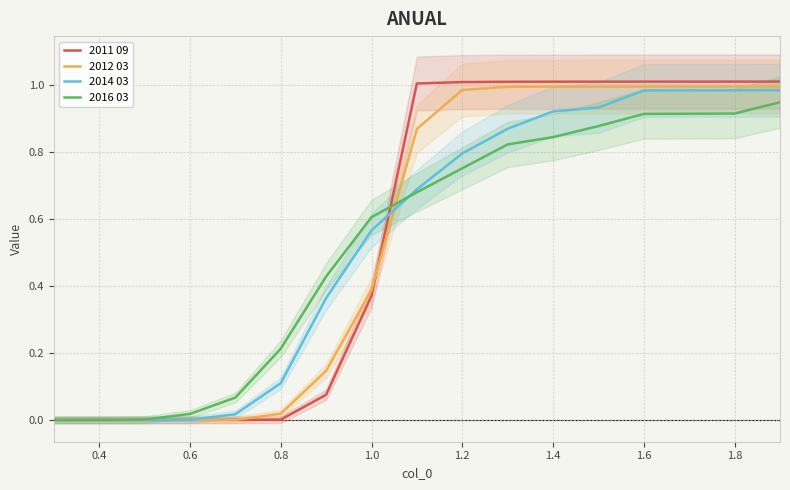

The 2014 03 series shows 0.1 at 0.8. True or false?

True